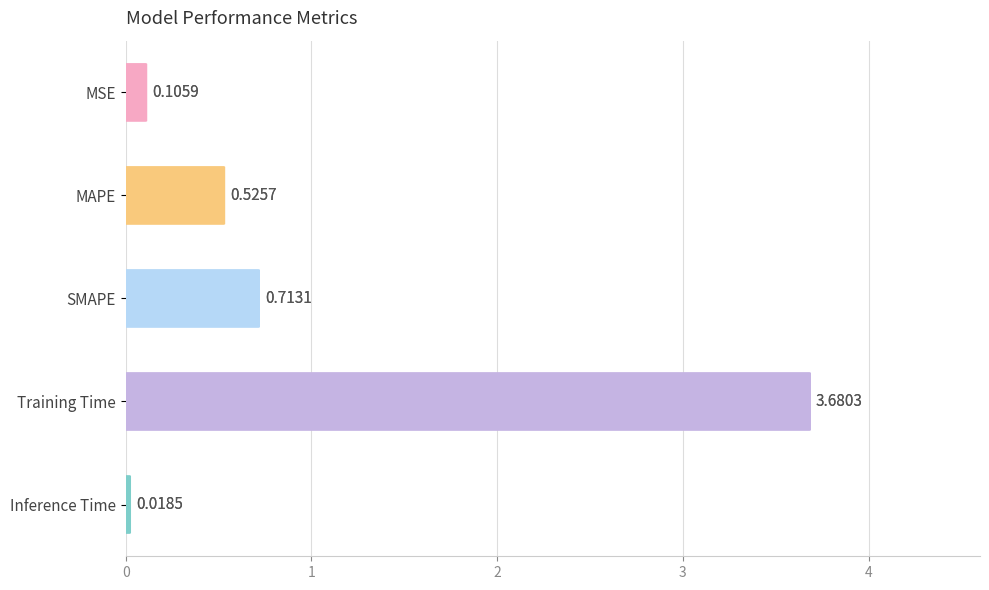

What is the sum of all values?

5.0